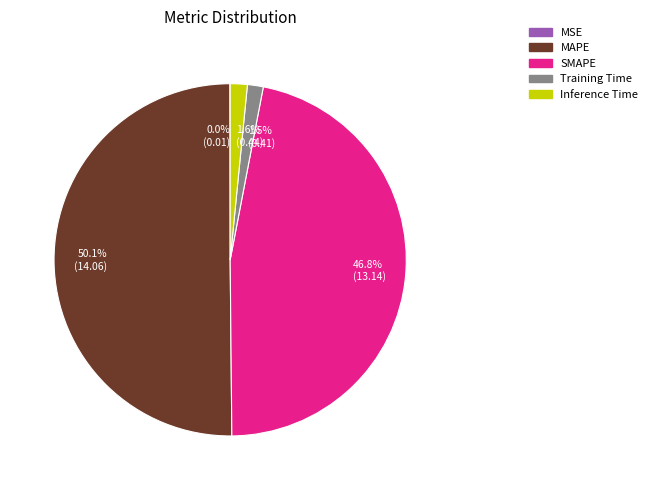

Combined, what portion of the pie is 1.5% (0.41) and 46.8% (13.14)?

48.3%